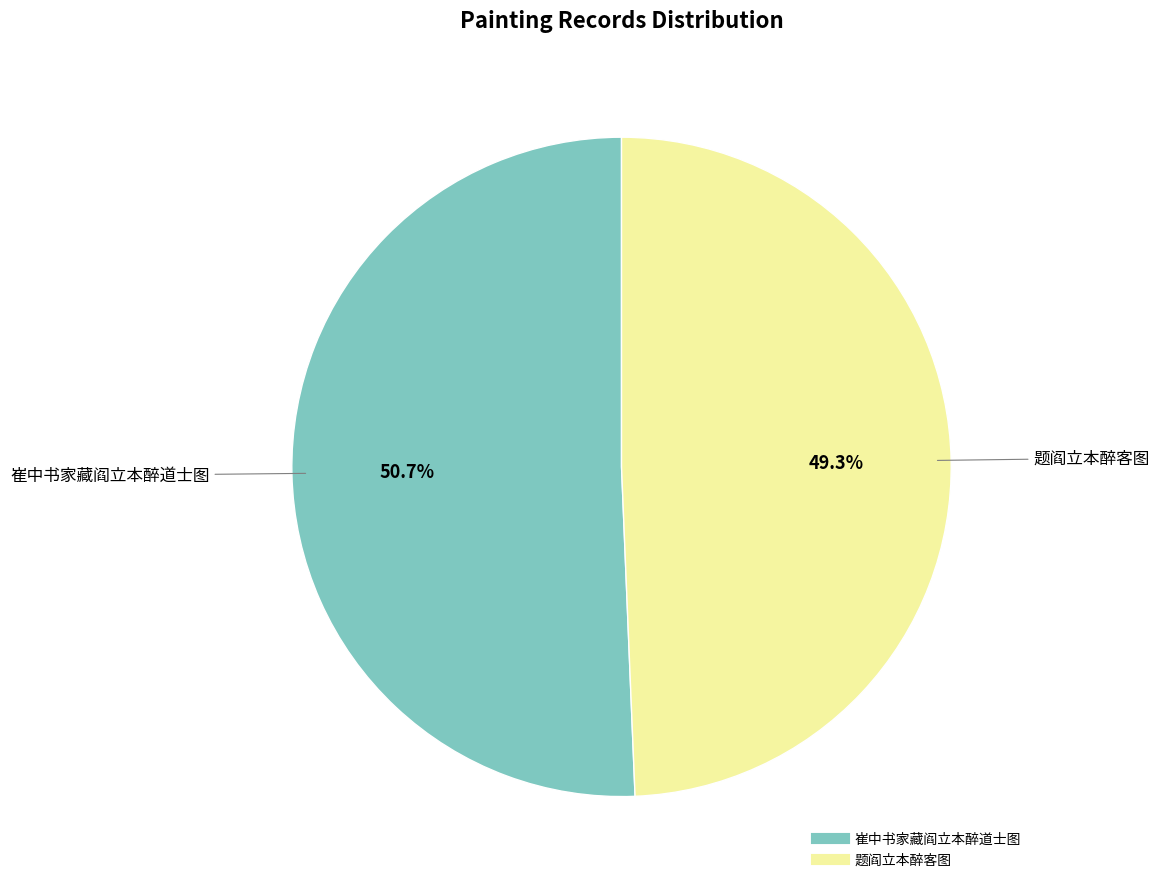

To the nearest percent, what is the average slice percentage?

50%